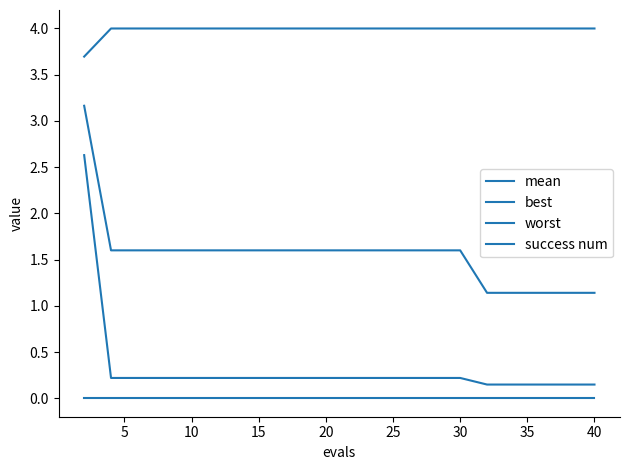

True or false: best has more than 2 interior local peaks.

False